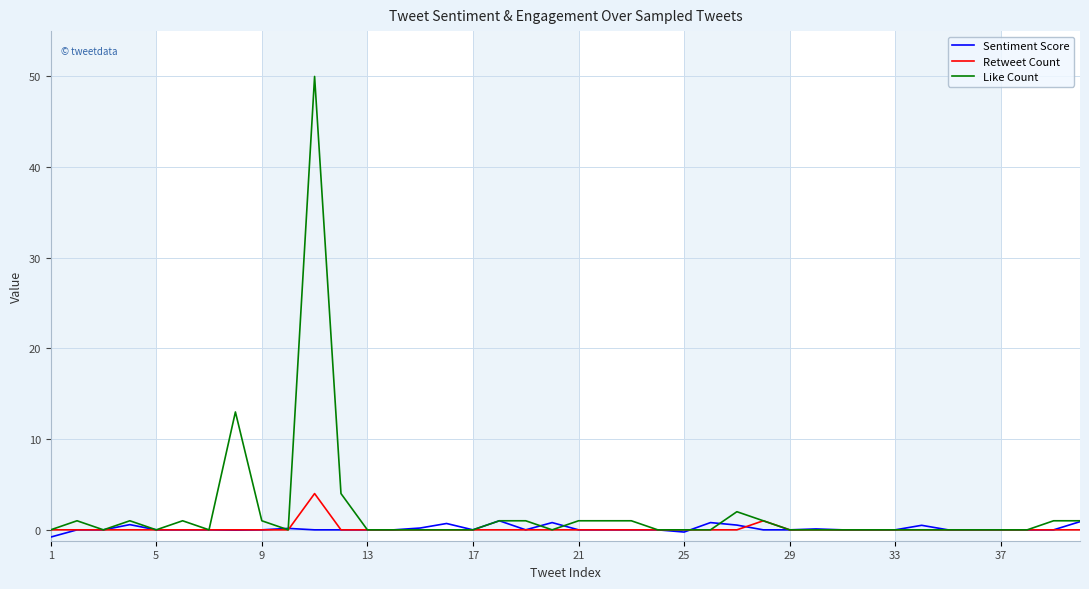

Rank the series by their maximum value, from lowest to highest.

Sentiment Score, Retweet Count, Like Count